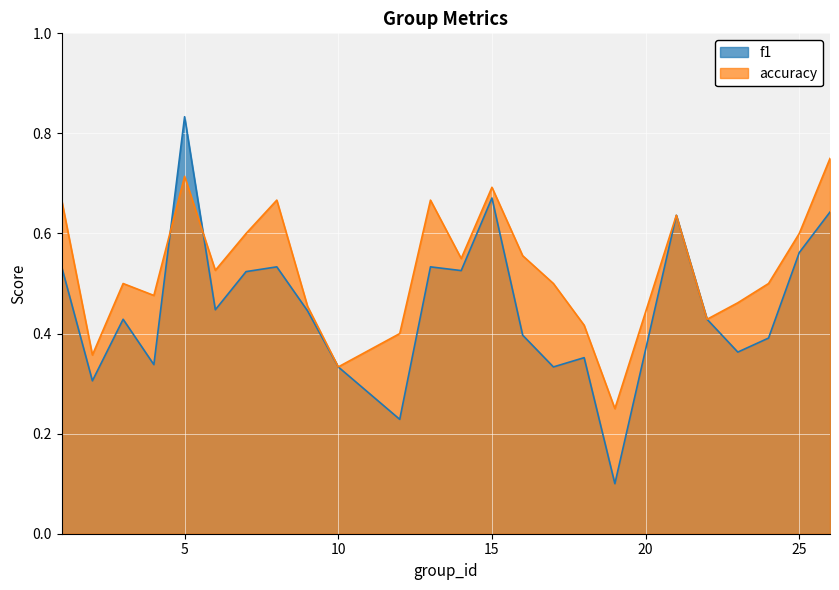

Which series changed the most between 18 and 19?

f1